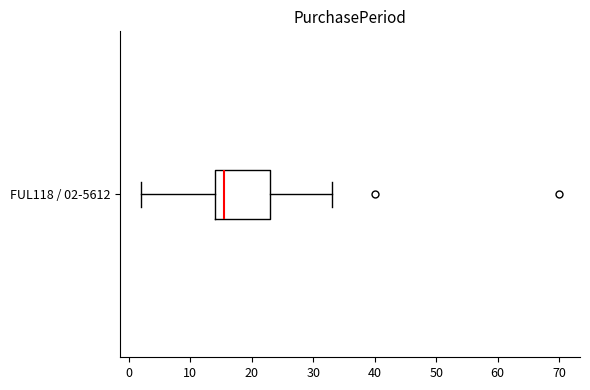

Where does the median line of the box for FUL118 / 02-5612 sit on the x-axis? The values are not printed on the chart, so give them approximately, as read against the axis.

16